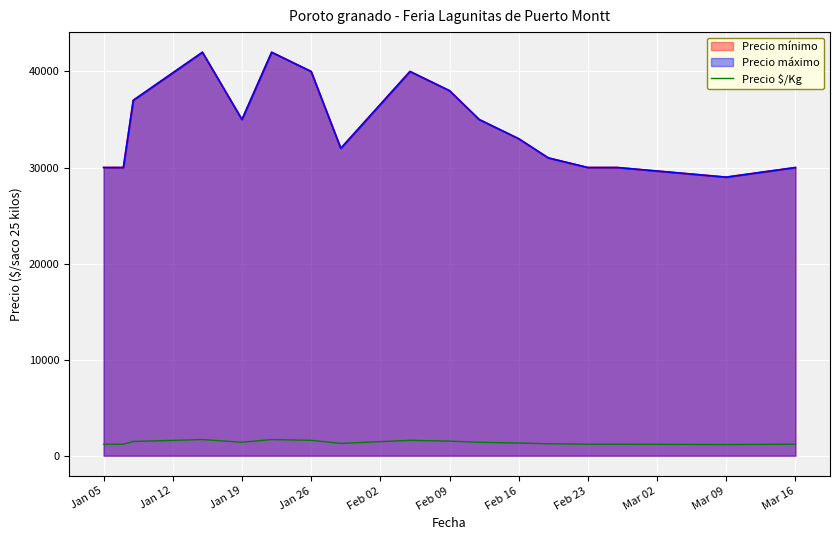

The chart shows a value of 1608 at Mar 16. True or false?

False